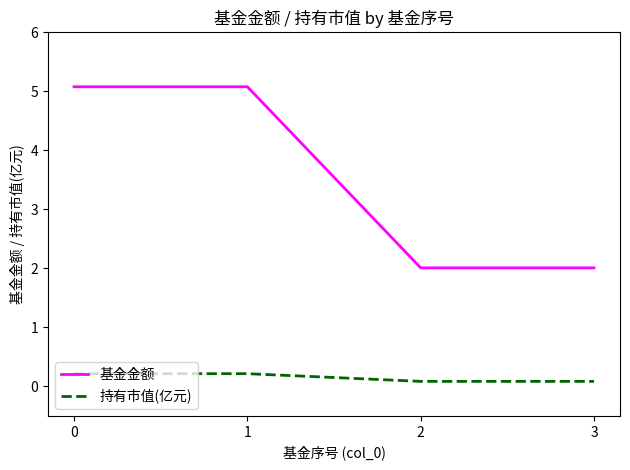

Reading left to right, extract all data points from this chart.

基金金额: 0=5.1	1=5.1	2=2.0	3=2.0
持有市值(亿元): 0=0.2	1=0.2	2=0.1	3=0.1